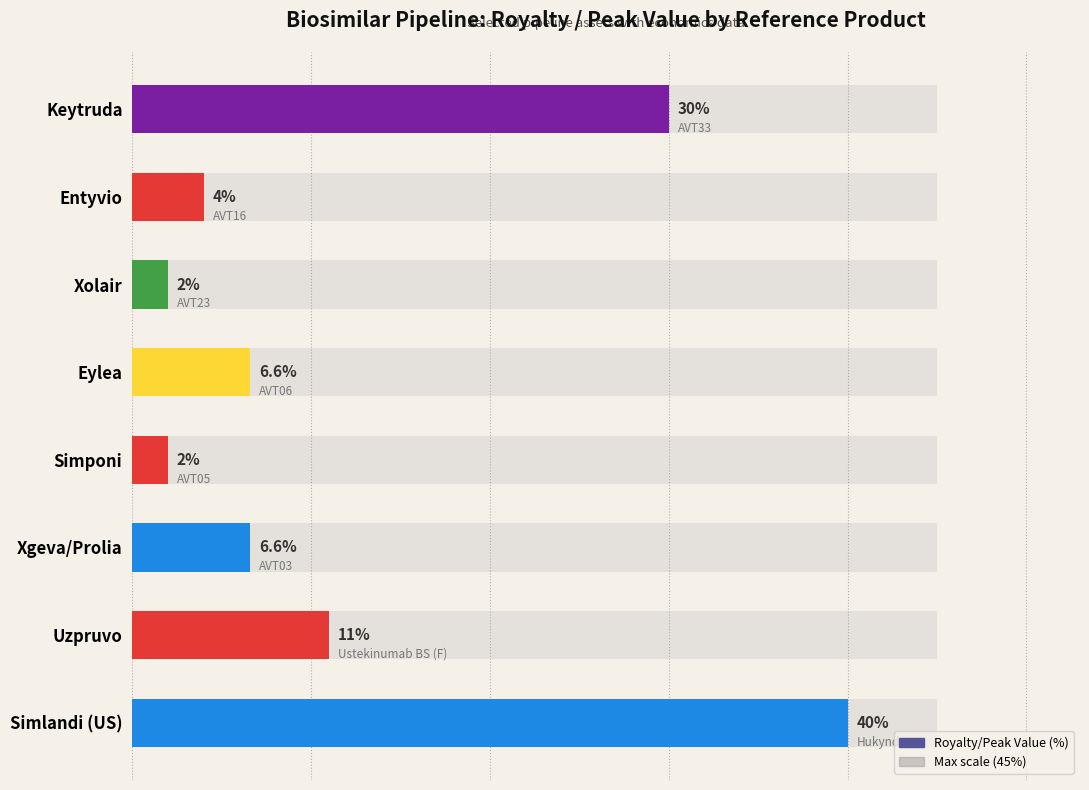

What is the approximate value at Xolair?

2.0